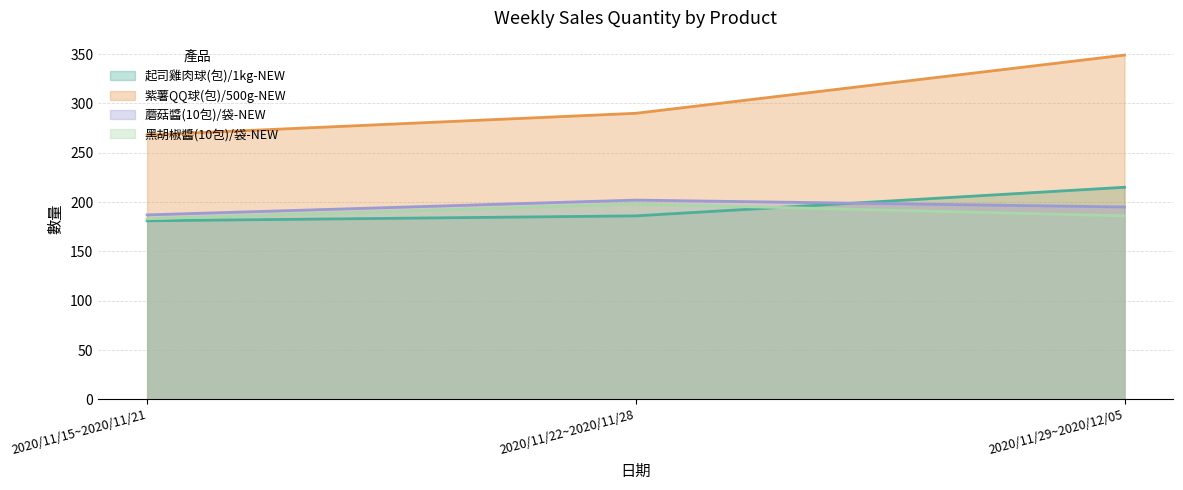

The value of 紫薯QQ球(包)/500g-NEW at 2020/11/29~2020/12/05 is 349. True or false?

True